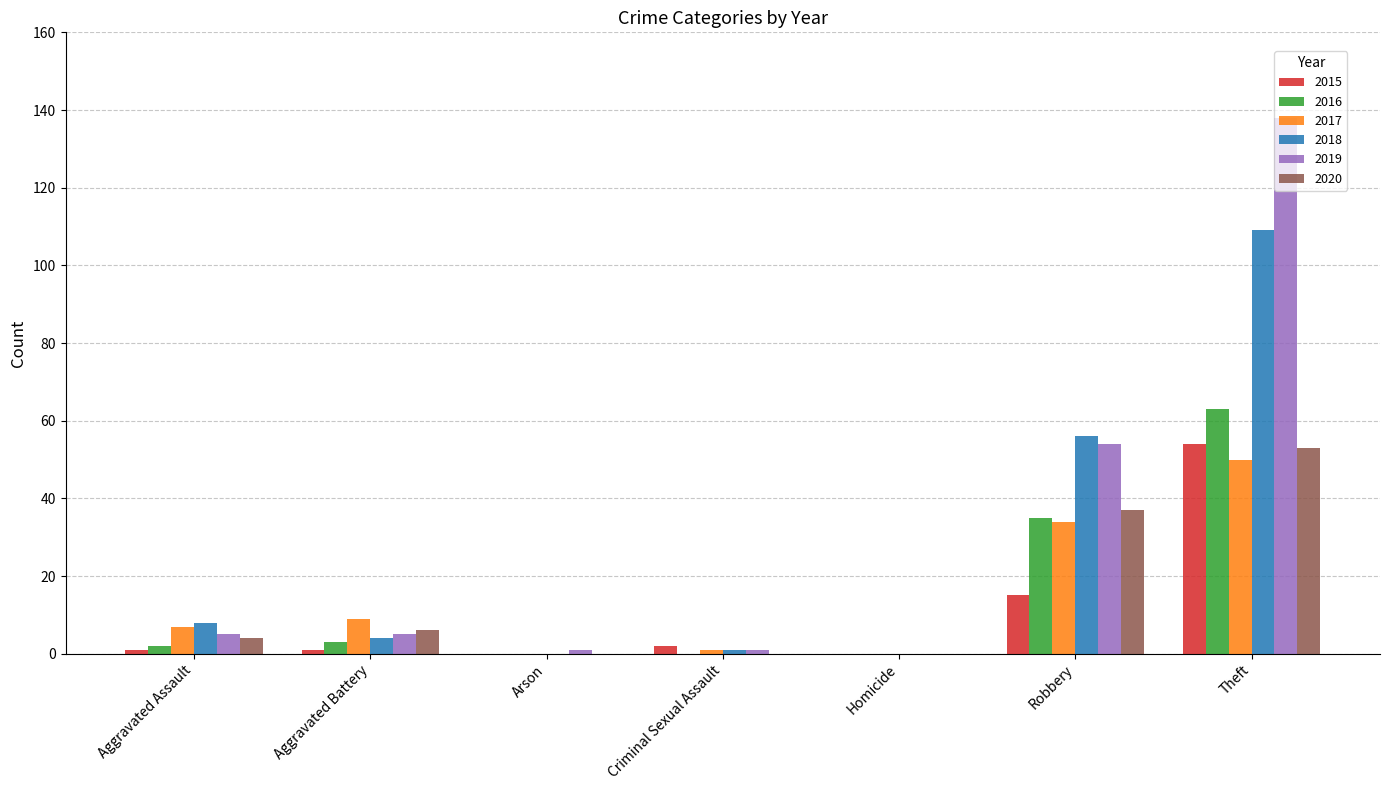

How many distinct data groups are displayed?

6